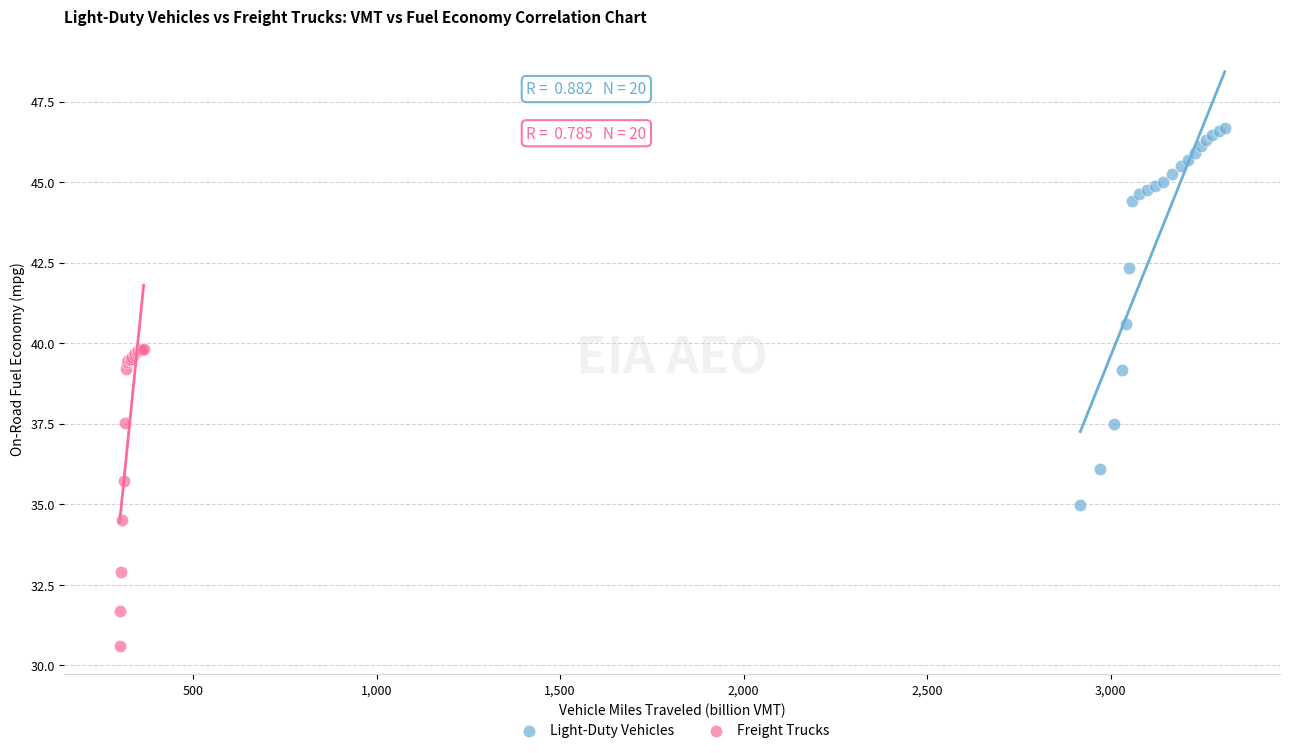

Which series has the largest Y range (max minus min)?

Light-Duty Vehicles